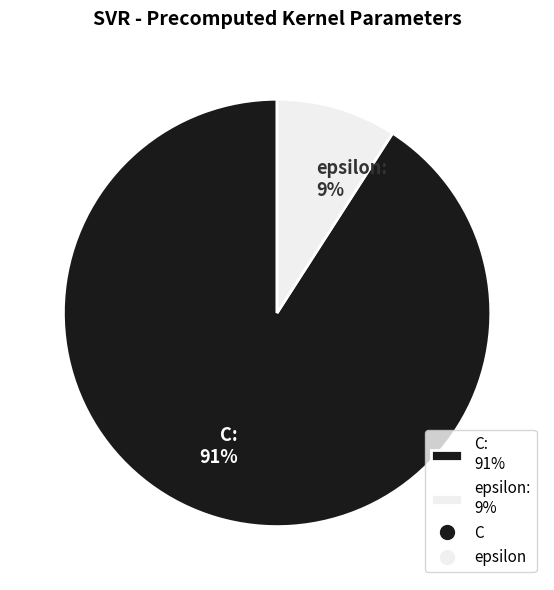

The C slice represents 91% of the pie. True or false?

True